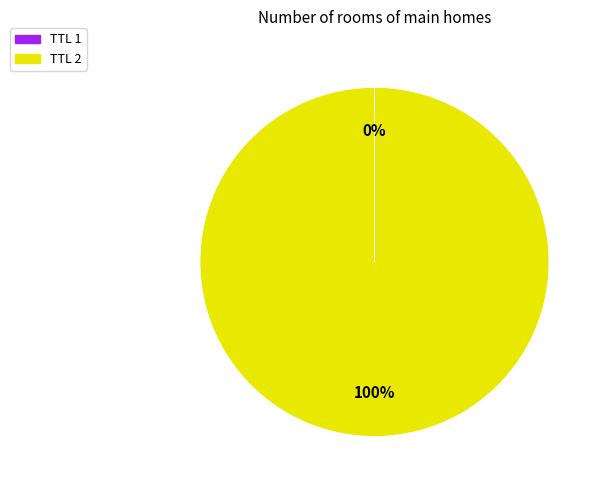

To the nearest percent, what is the average slice percentage?

50%